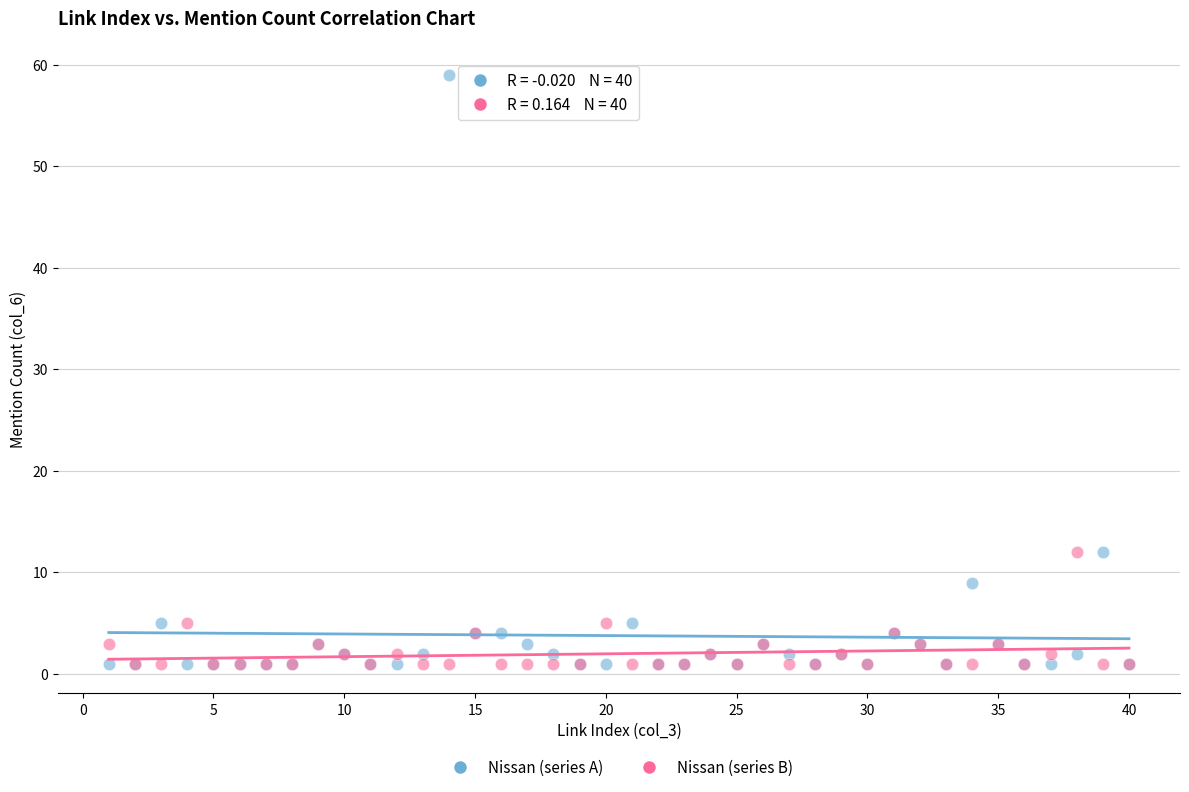

Which series has the widest spread of Y values?

Nissan (series A)